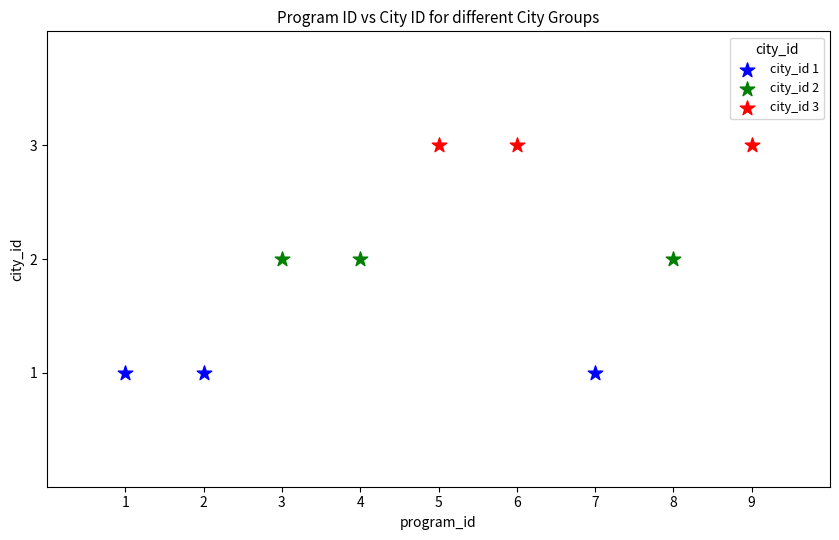

What are all the series names shown in the legend?

city_id 1, city_id 2, city_id 3